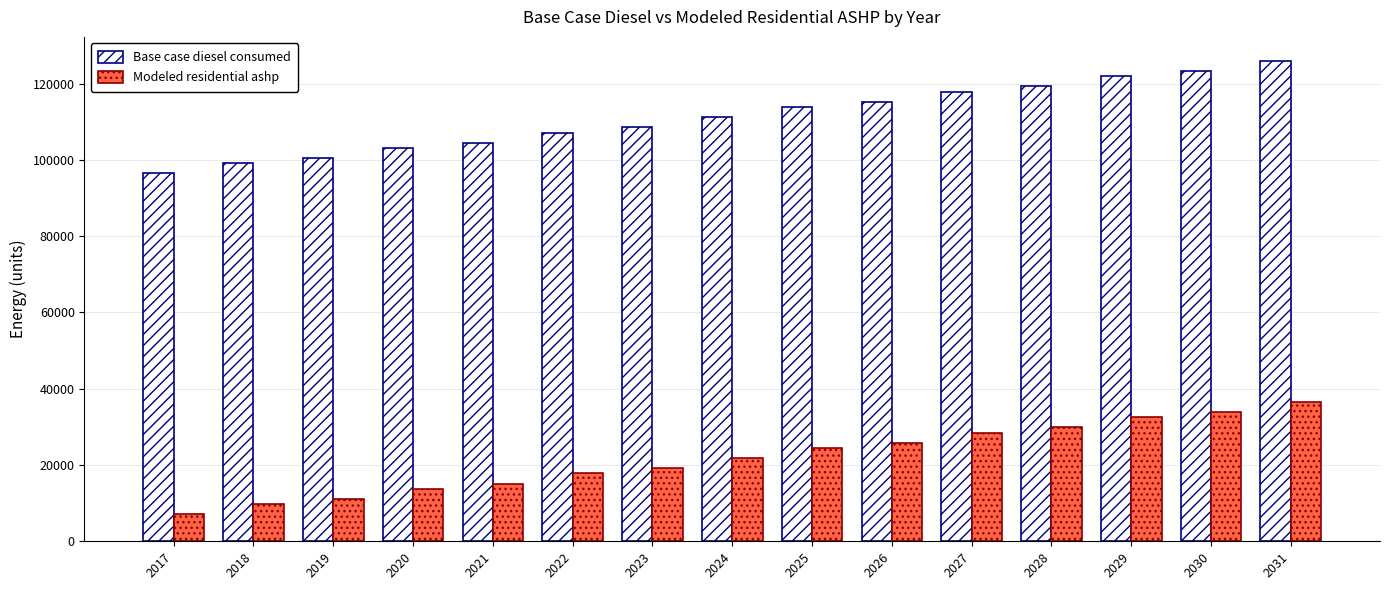

List the series in order of their overall mean, highest first.

Base case diesel consumed, Modeled residential ashp